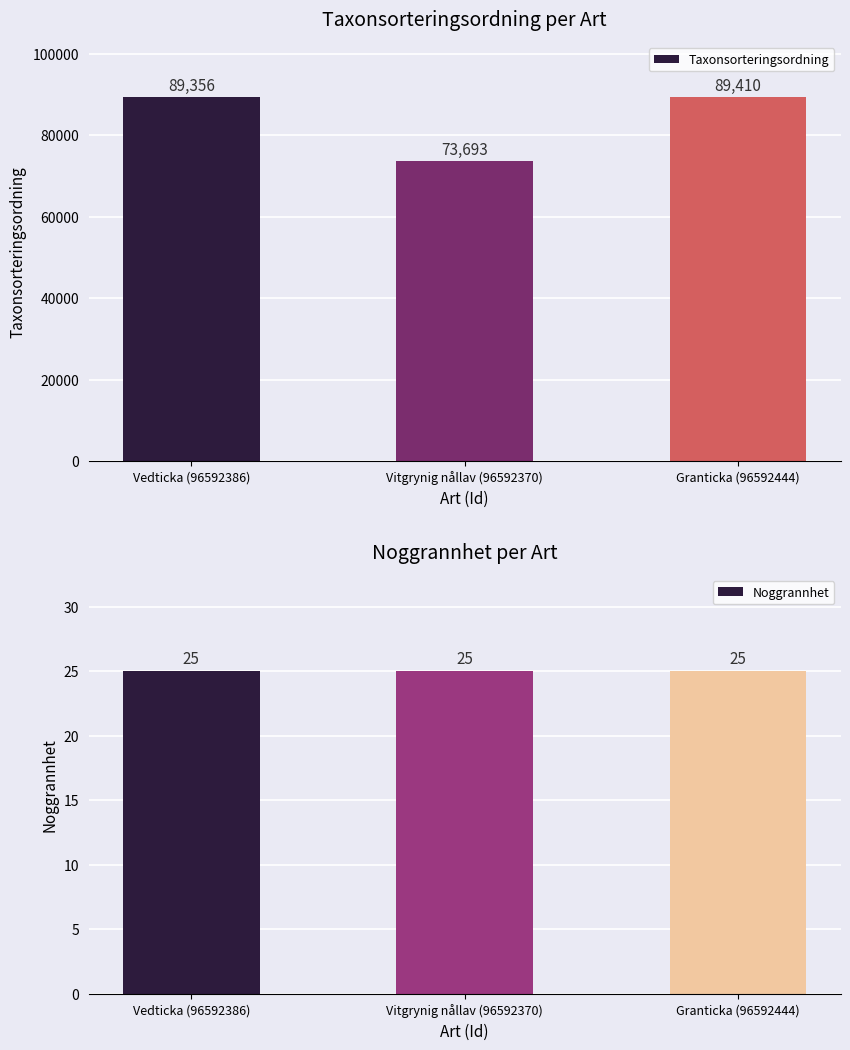

What is the difference between the highest and lowest values at Vitgrynig nållav (96592370)?

73668